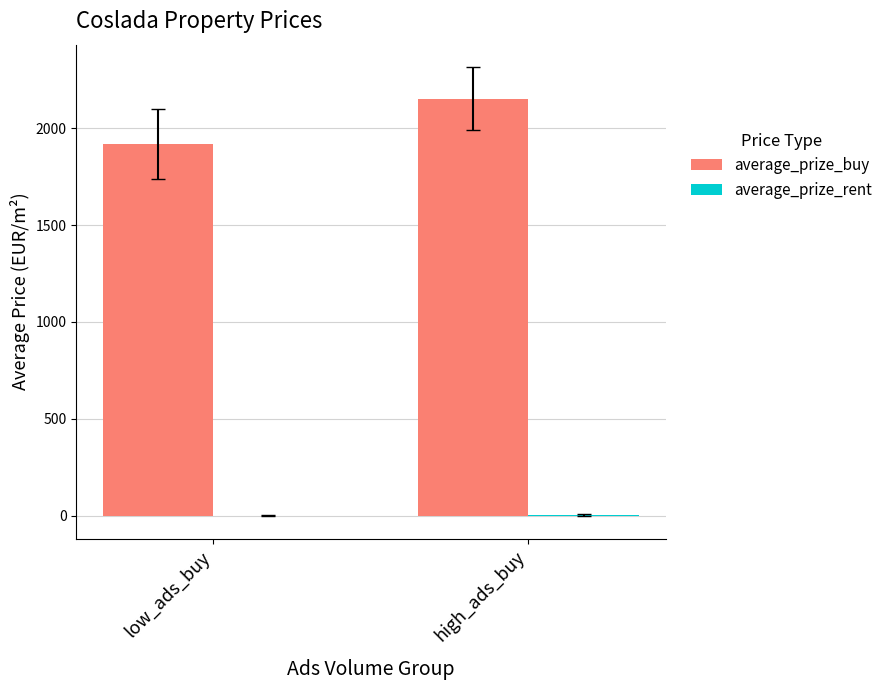

Which series has the largest range (max minus min)?

average_prize_buy